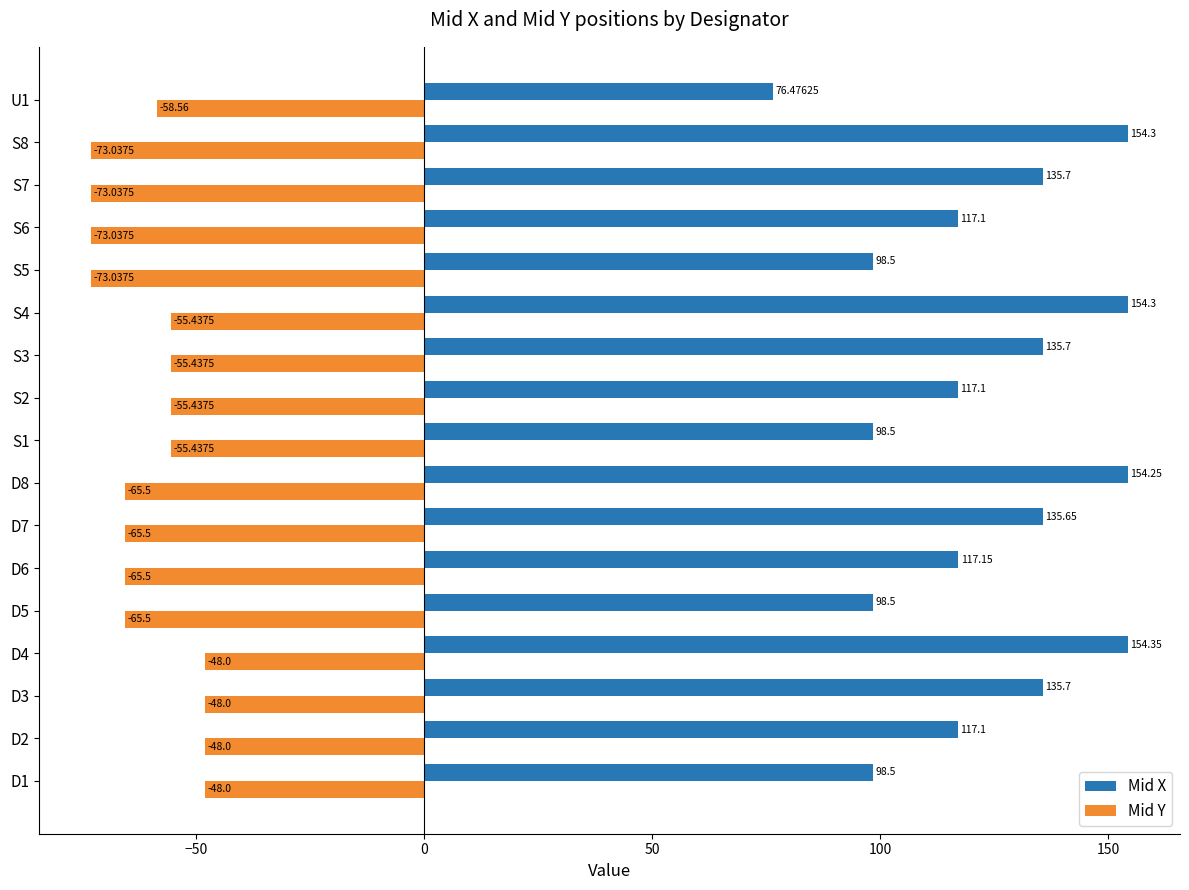

Which series has the largest range (max minus min)?

Mid X